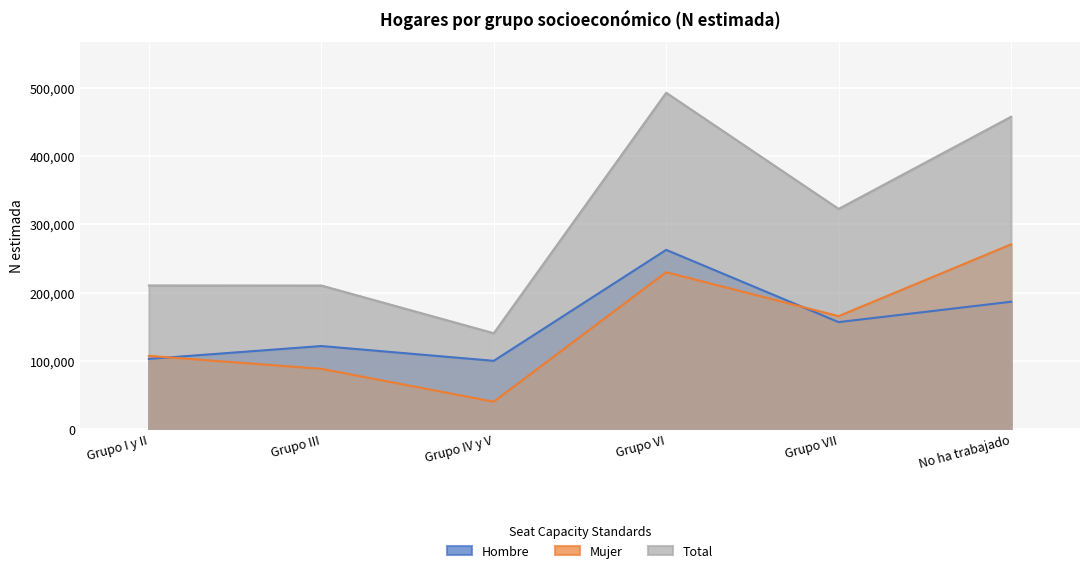

How many categories are shown in the chart?

6